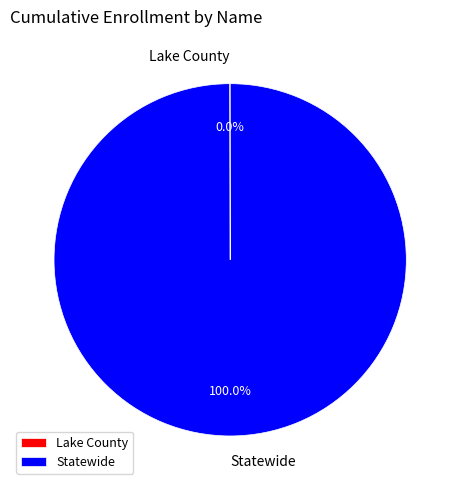

Is there a majority slice in this chart?

Yes